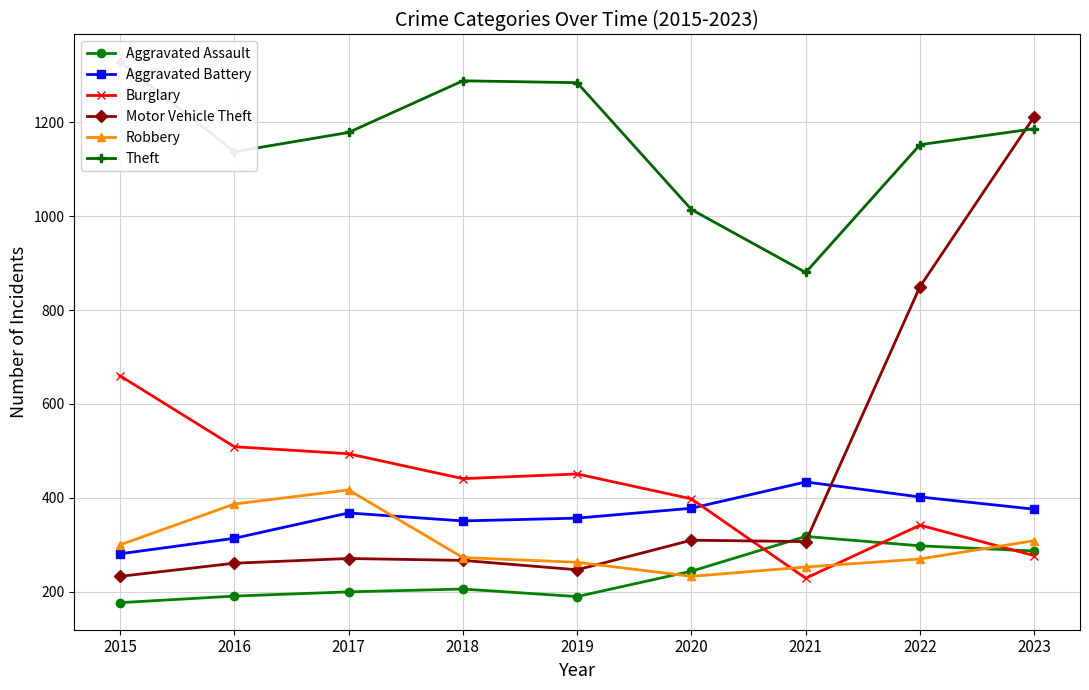

True or false: Motor Vehicle Theft has a value of 271 at 2017.

True